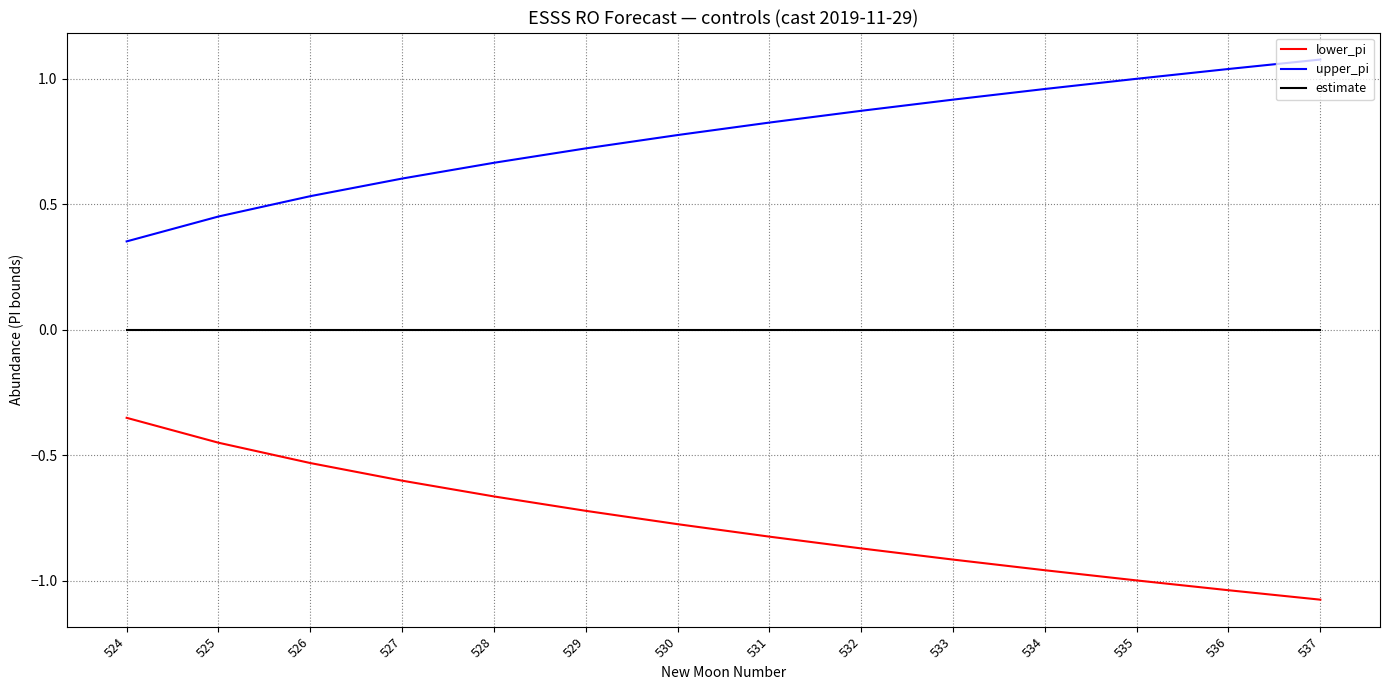

At how many categories does at least one series exceed 0?

14